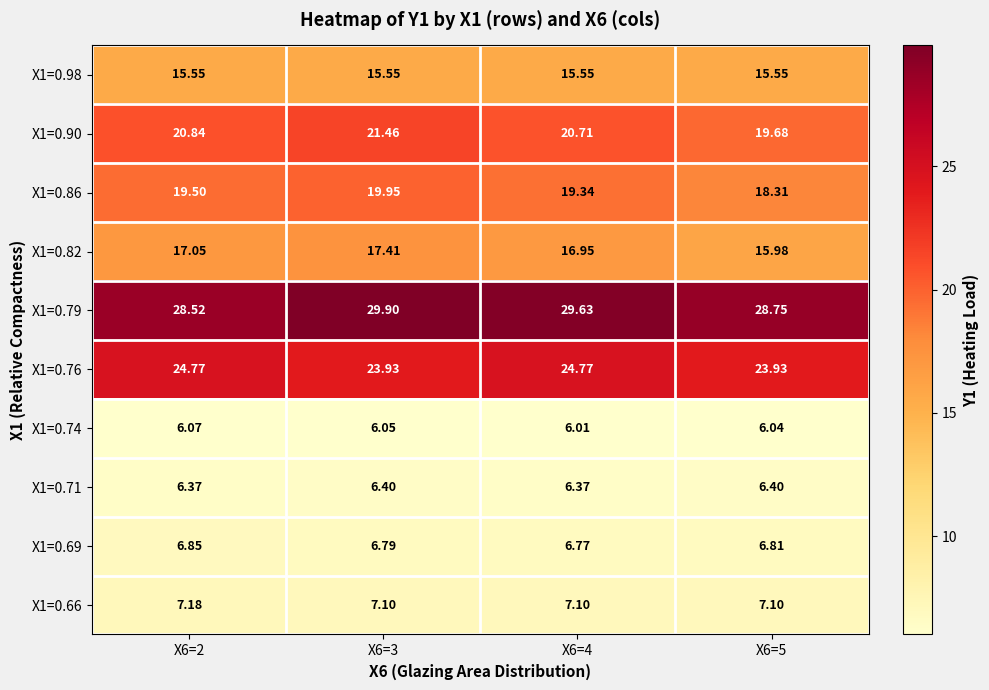

Is the value of X1=0.79 at X6=2 greater than the value of X1=0.71 at X6=4?

Yes